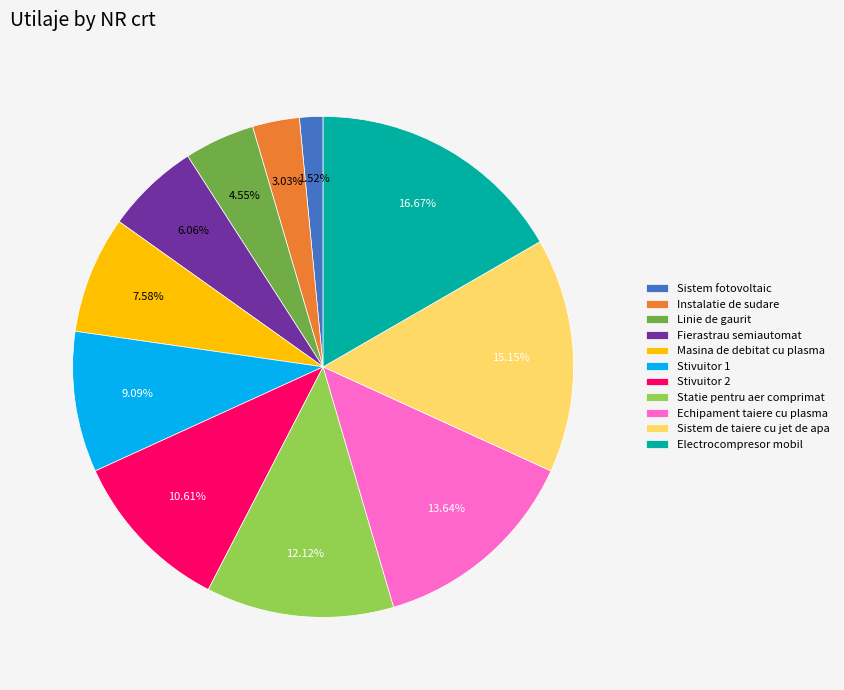

To the nearest percent, what portion does Echipament taiere cu plasma represent?

14%